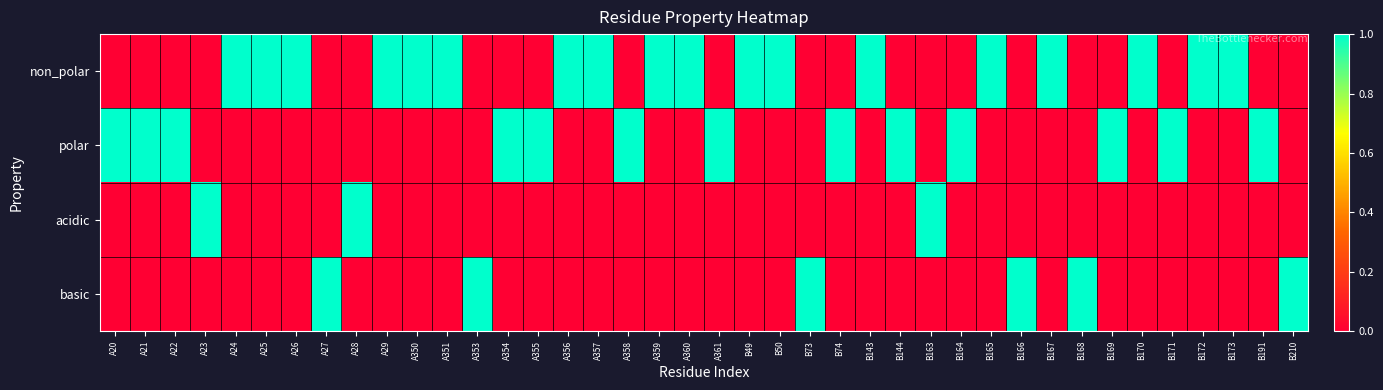

Which series has the largest total across all categories?

non_polar